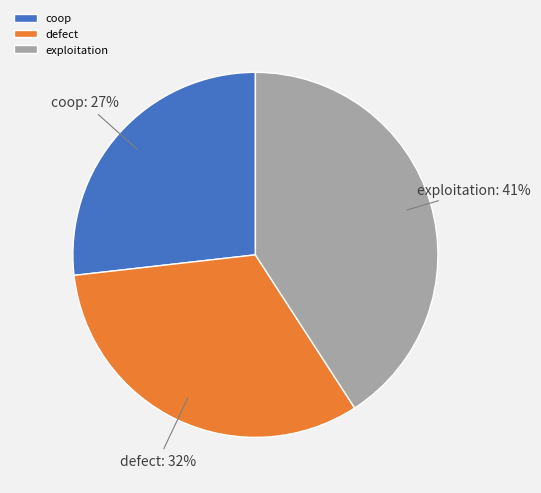

Combined, do exploitation and coop account for over 50%?

Yes